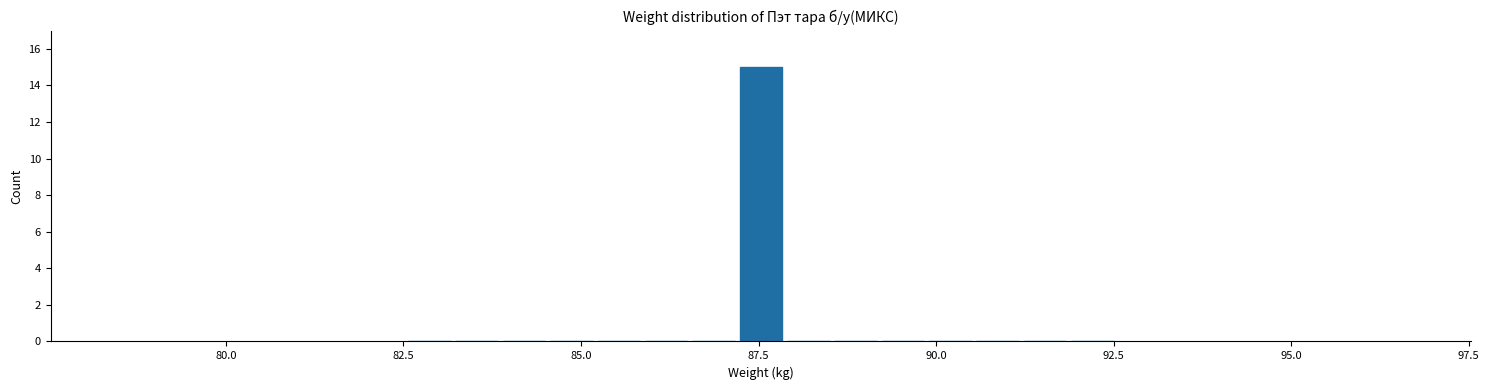

Read against the x-axis, roughly where is the centre of the tallest bar?

87.5